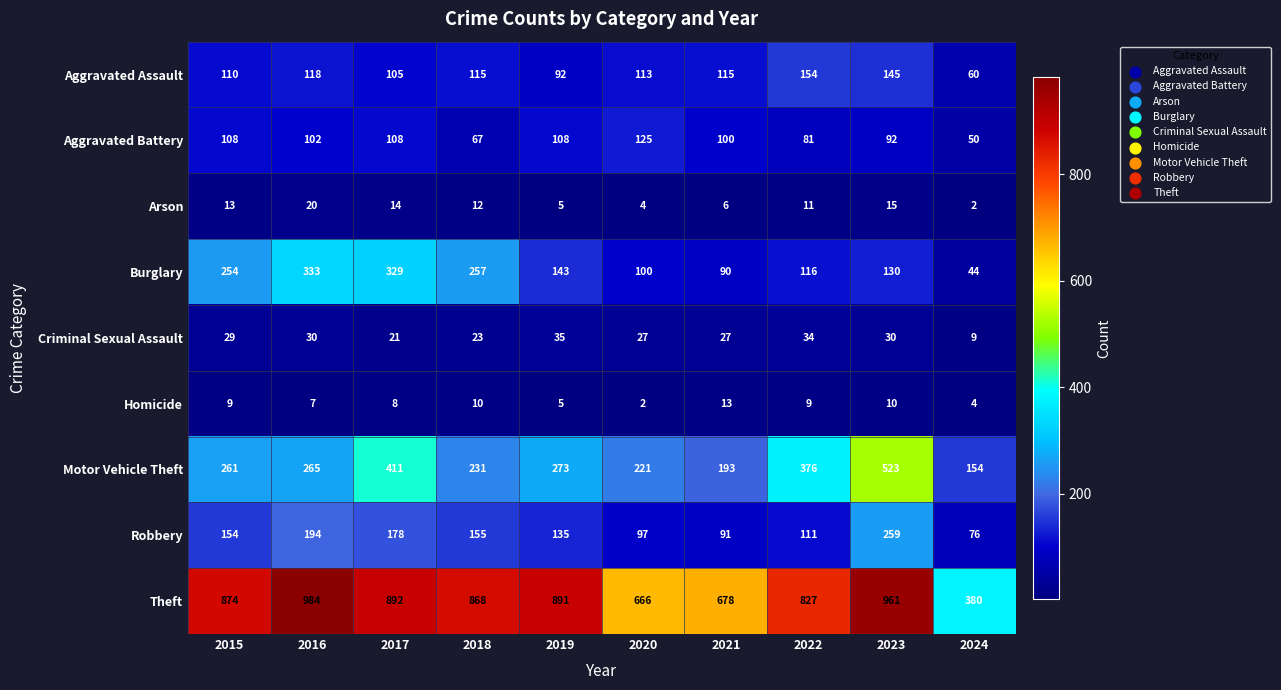

At which label does Theft reach its peak?

2016